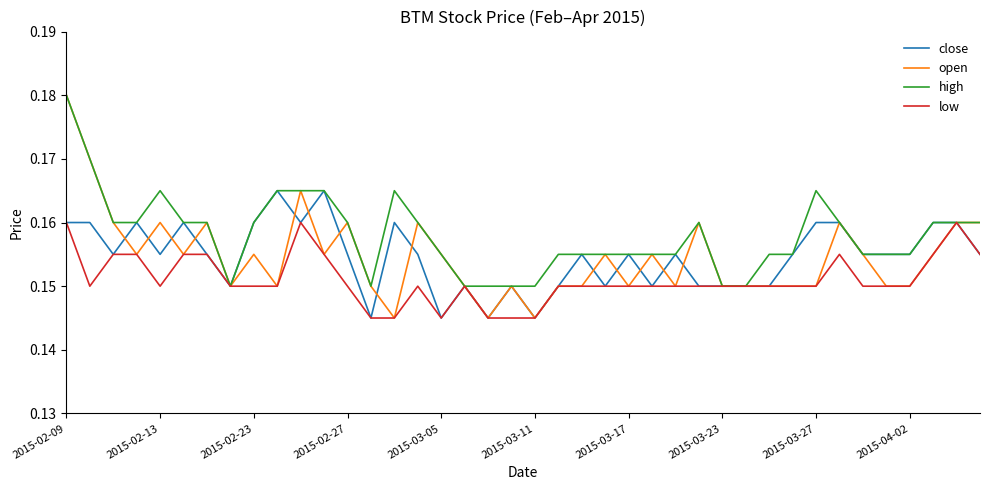

Which series has the largest total across all categories?

high